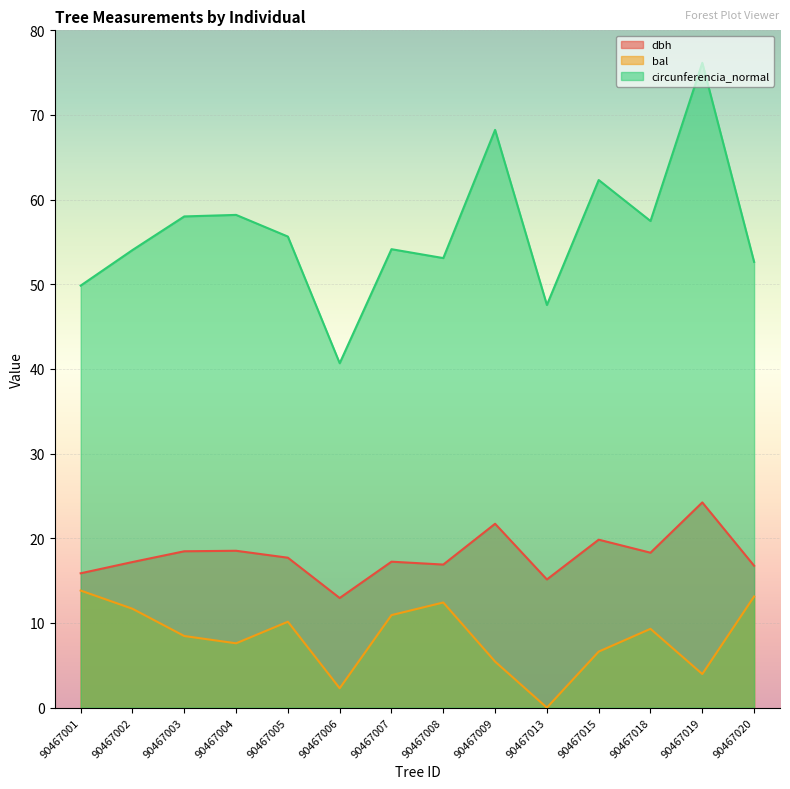

What is the value of the circunferencia_normal point at the 6th from the left?

40.7